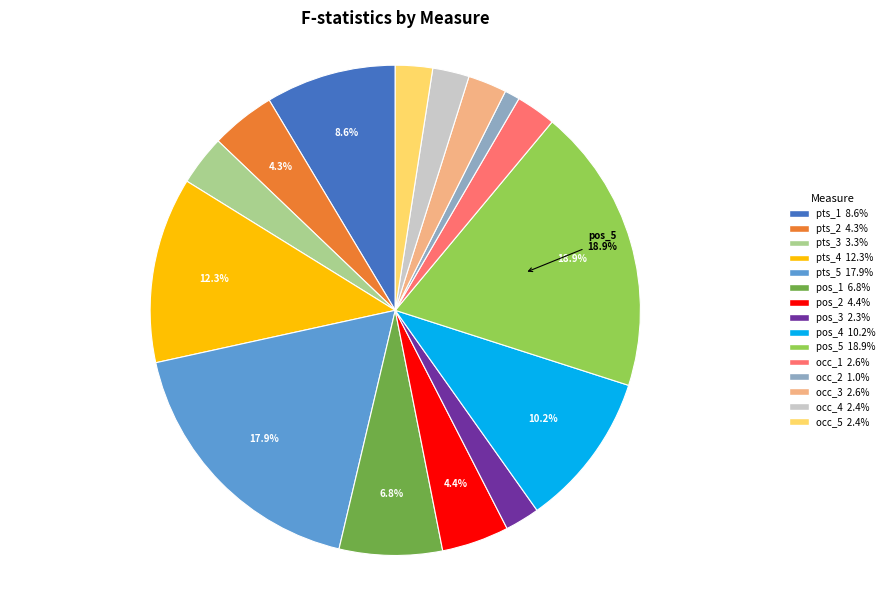

Is the sum of pts_4 12.3% and pos_4 10.2% greater than half?

No